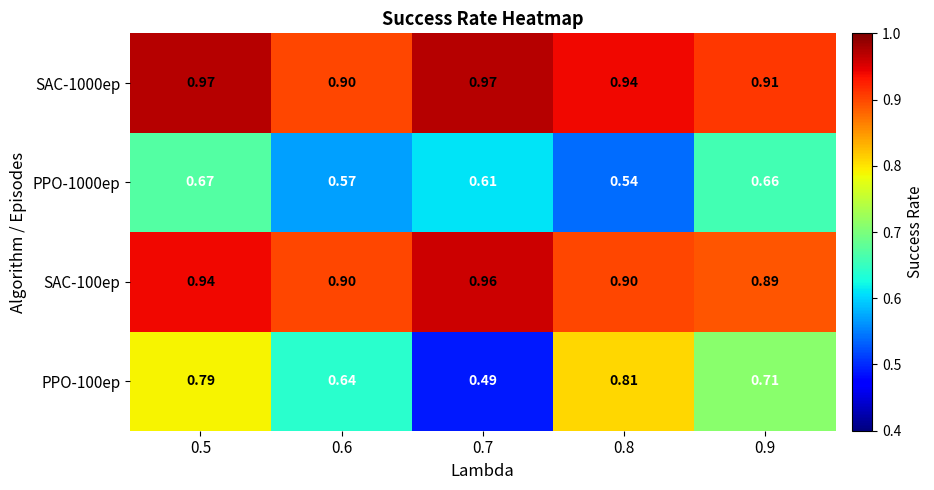

Is the value of PPO-100ep at 0.7 greater than the value of PPO-1000ep at 0.6?

No